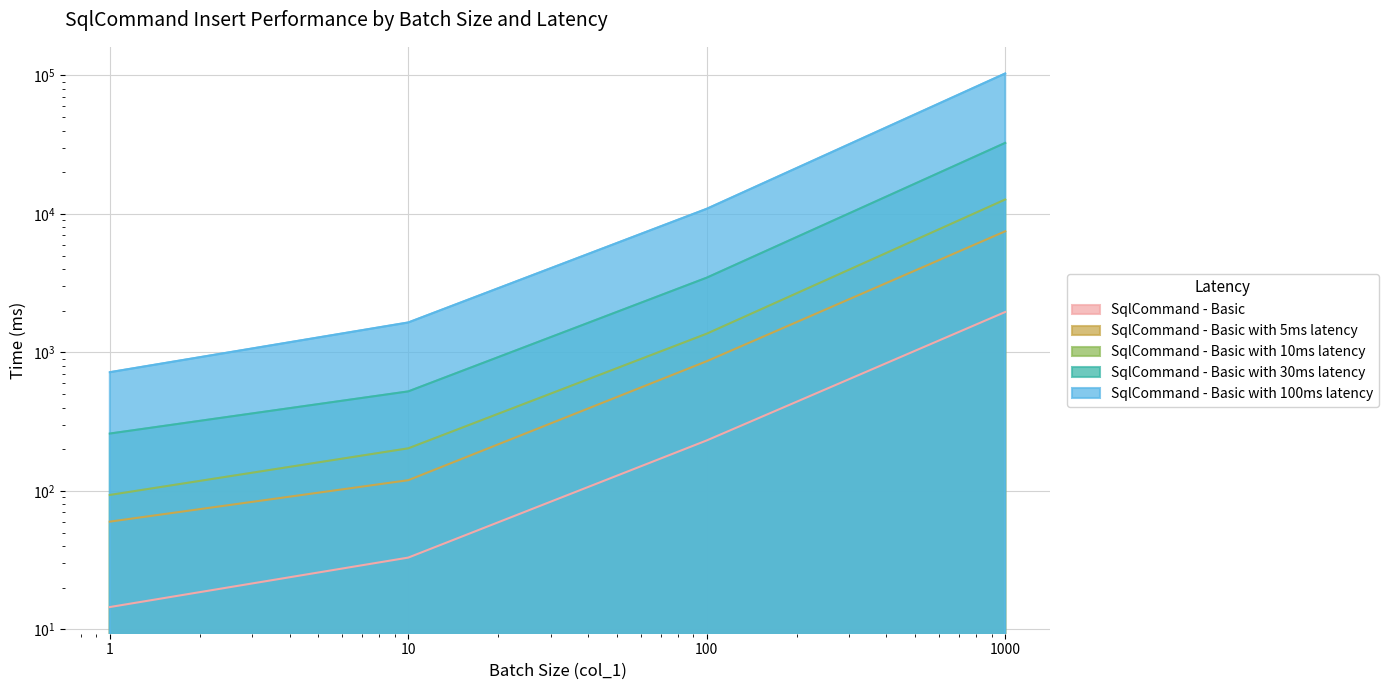

Is it true that SqlCommand - Basic with 30ms latency equals 3465.0 at 100?

True